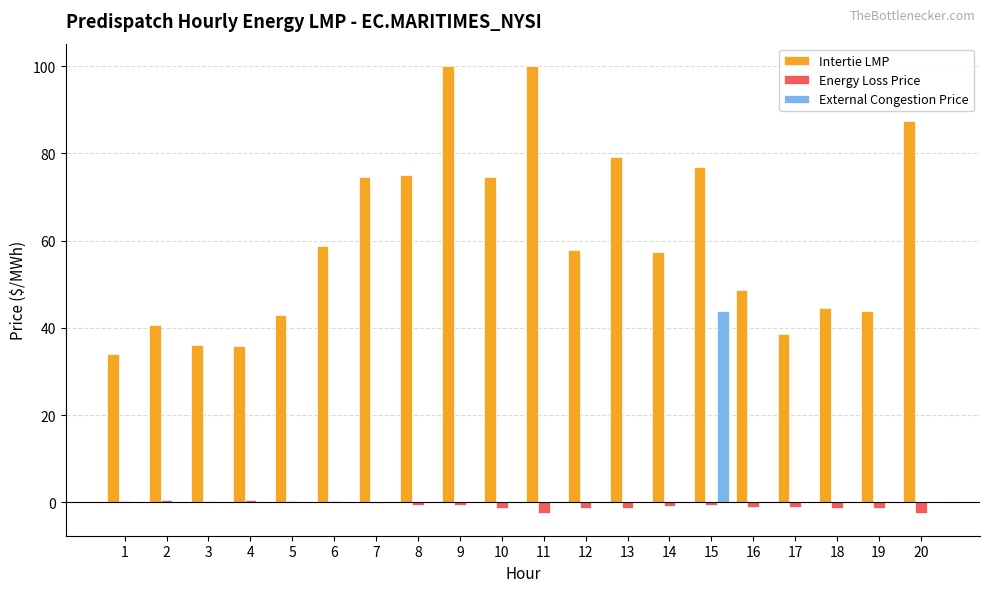

How many data points does each series have?

20